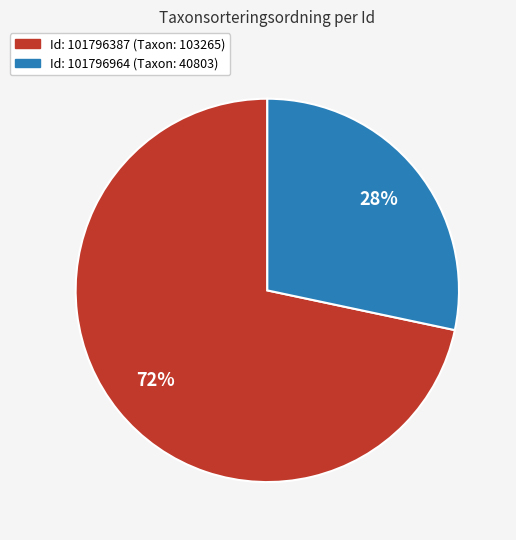

Is there any slice that represents more than half of the pie?

Yes